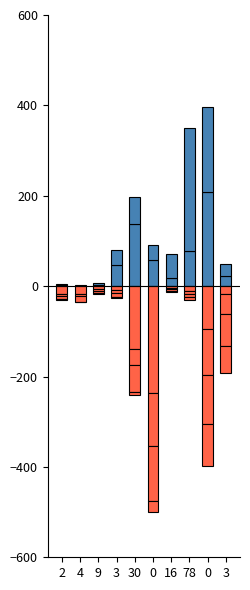

What is the value of the col_4 bar at the 10th from the left?

46.6